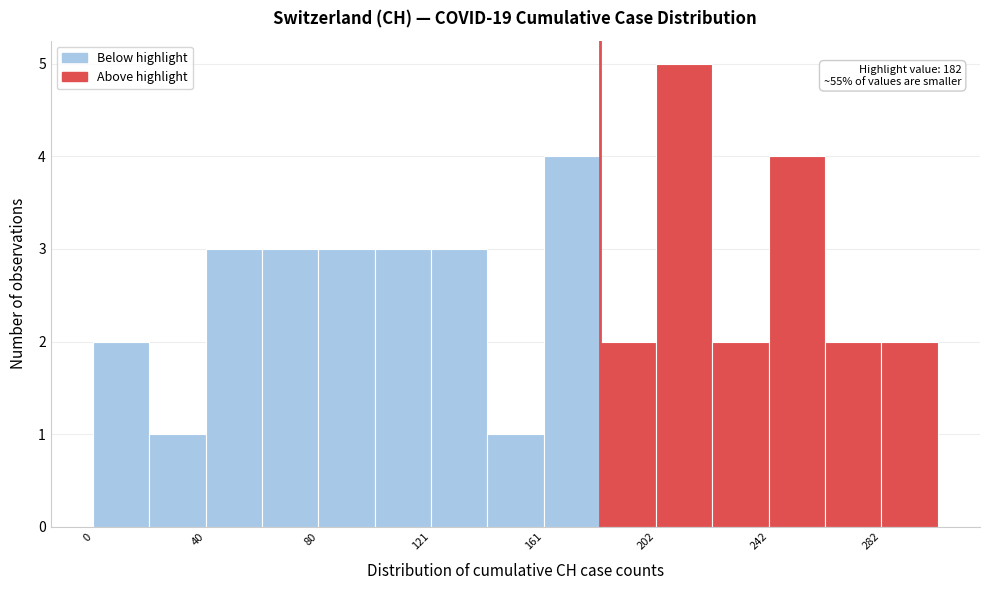

Over which range of the x-axis is the bar tallest?

200 to 220